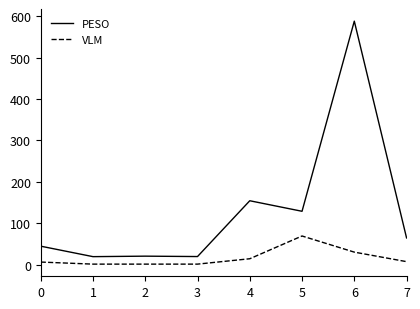

Which series has the largest total across all categories?

PESO